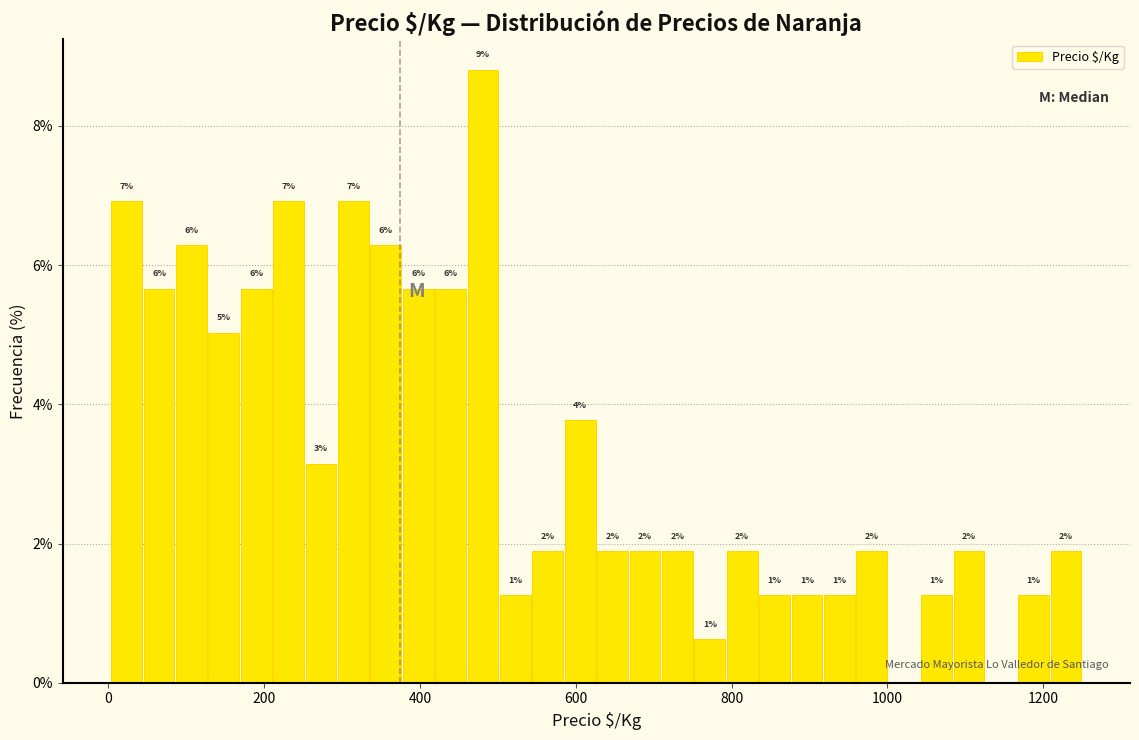

Read against the x-axis, roughly where is the centre of the tallest bar?

480